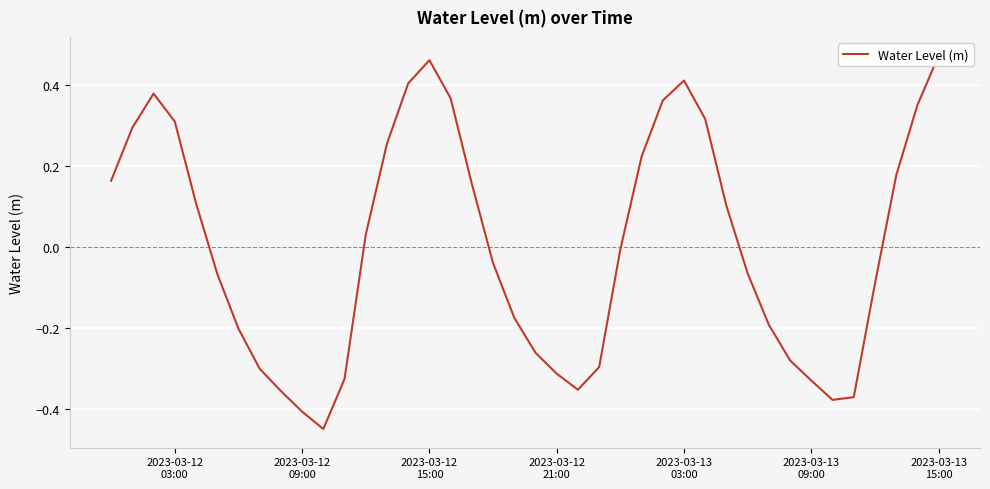

Is it true that the value at 36 is -0.1?

False